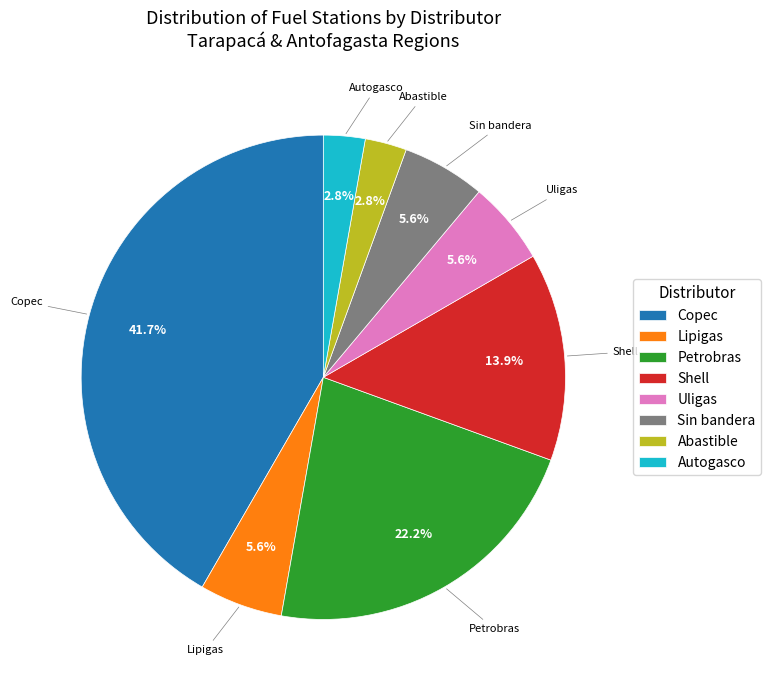

Which slice is the largest?

Copec